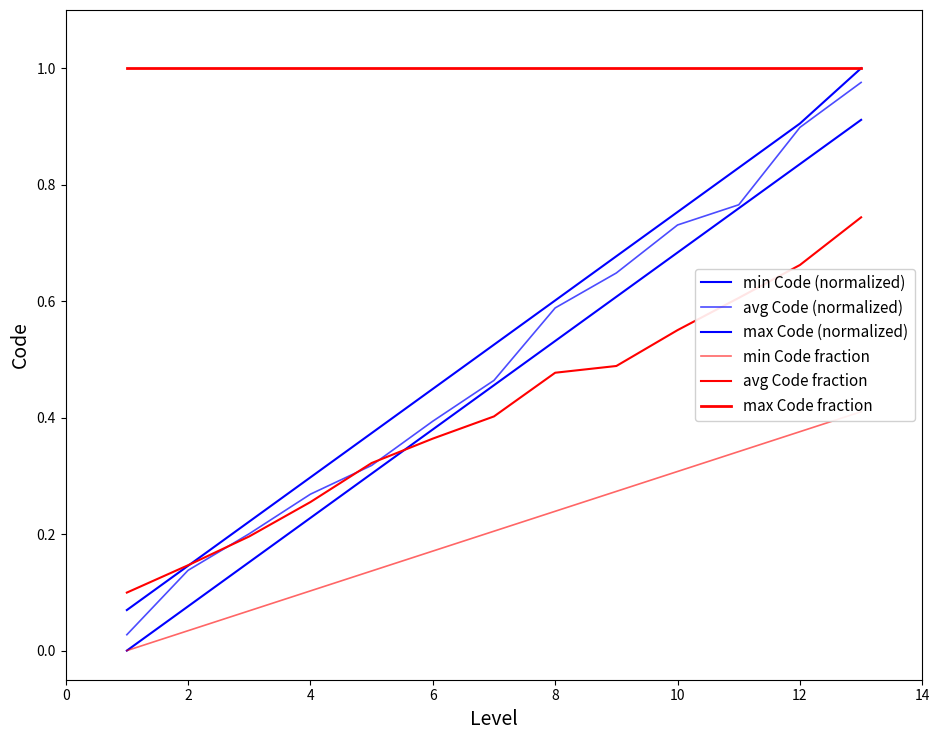

True or false: max Code (normalized) has more than 1 points higher than both neighbors.

False